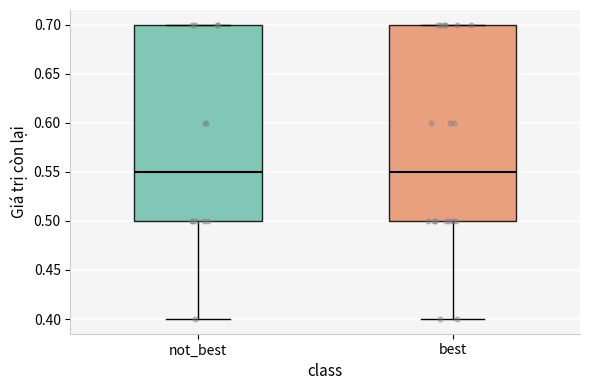

Where is the lower edge of the box for best on the y-axis? The values are not printed on the chart, so give them approximately, as read against the axis.

0.50